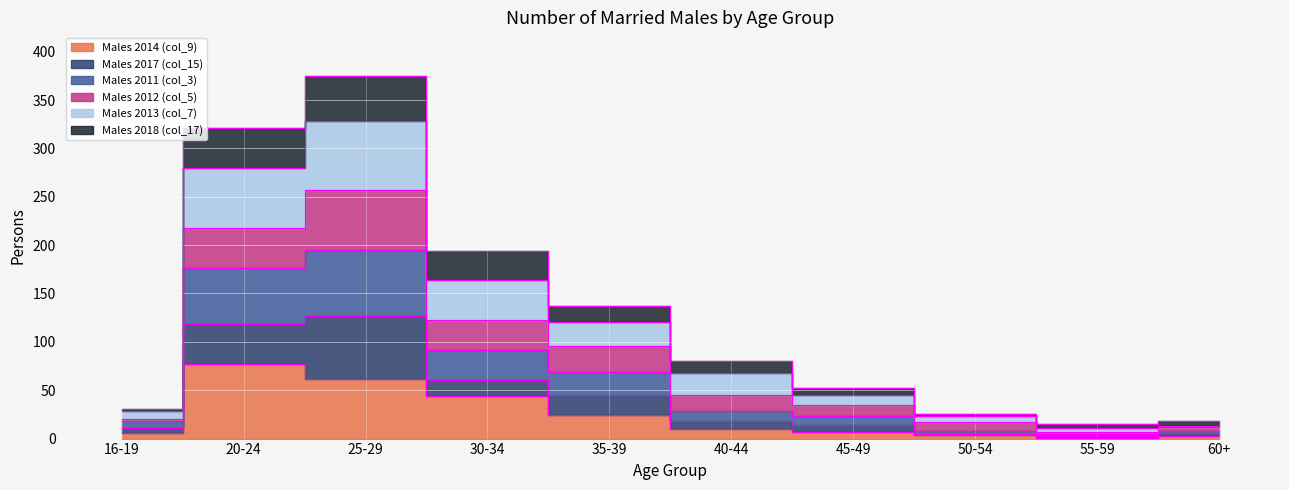

True or false: Males 2014 (col_9) has a value of 3 at 60+.

True